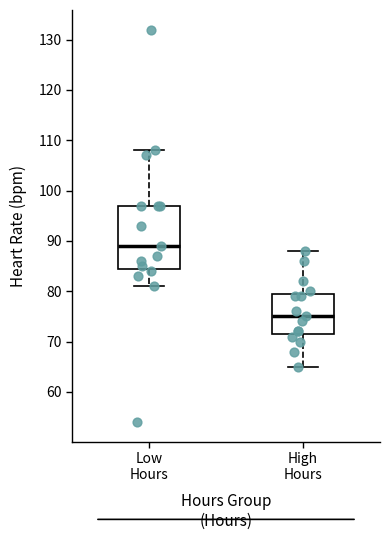

Which box has the lowest median line?

High Hours